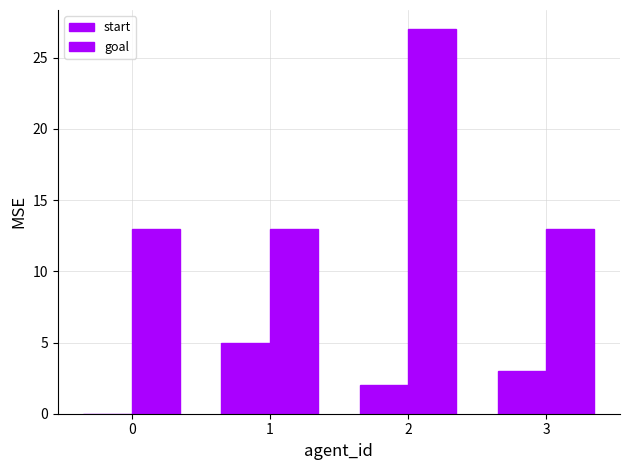

Between 0 and 1, which series saw the biggest shift?

start